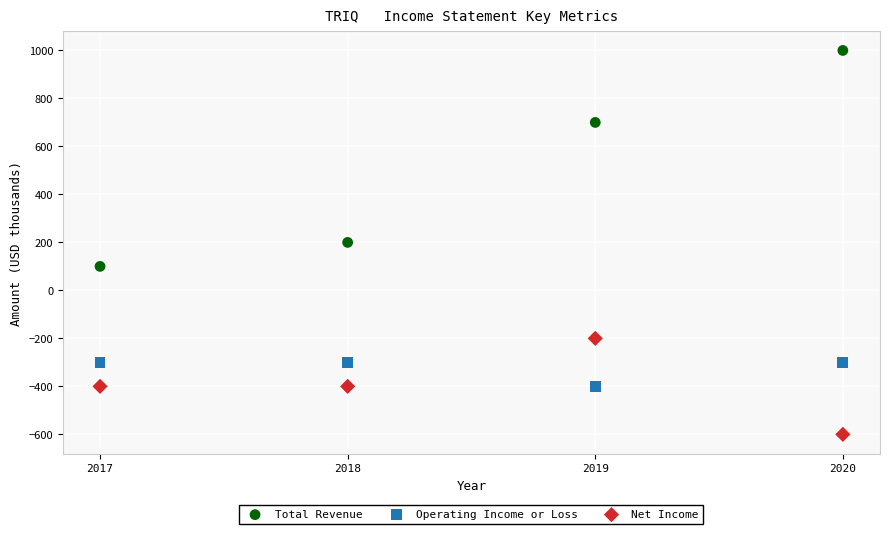

Which series has the widest spread of Y values?

Total Revenue